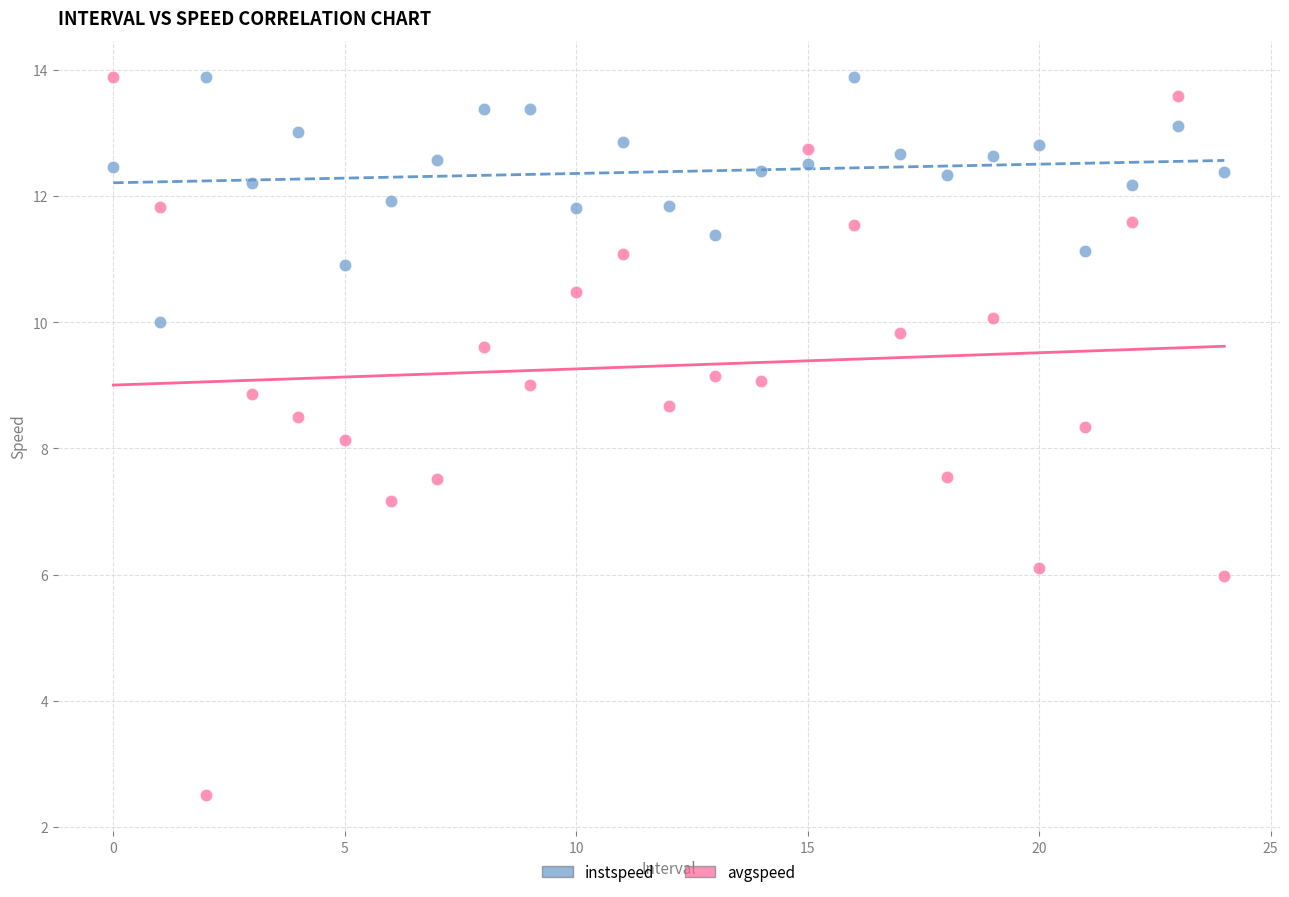

Which series reaches the minimum Y coordinate?

avgspeed